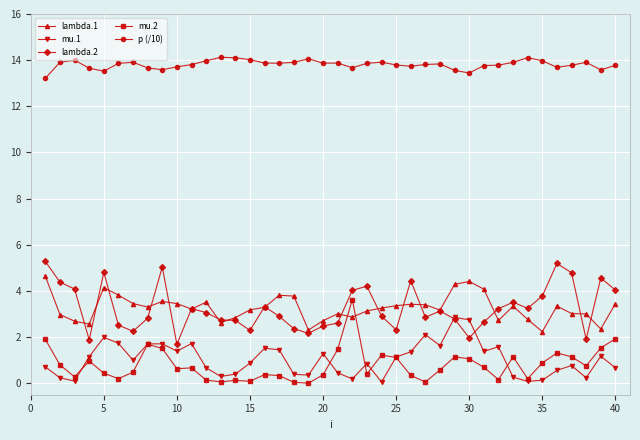

What is the value of the mu.1 point at the 17th from the left?

1.4